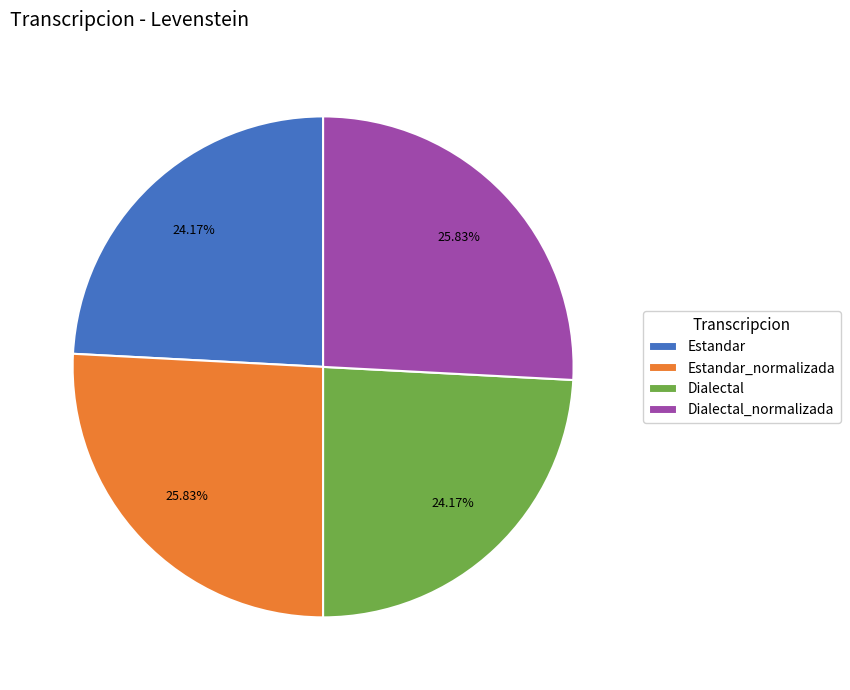

Does Estandar_normalizada account for over 50% of the chart?

No